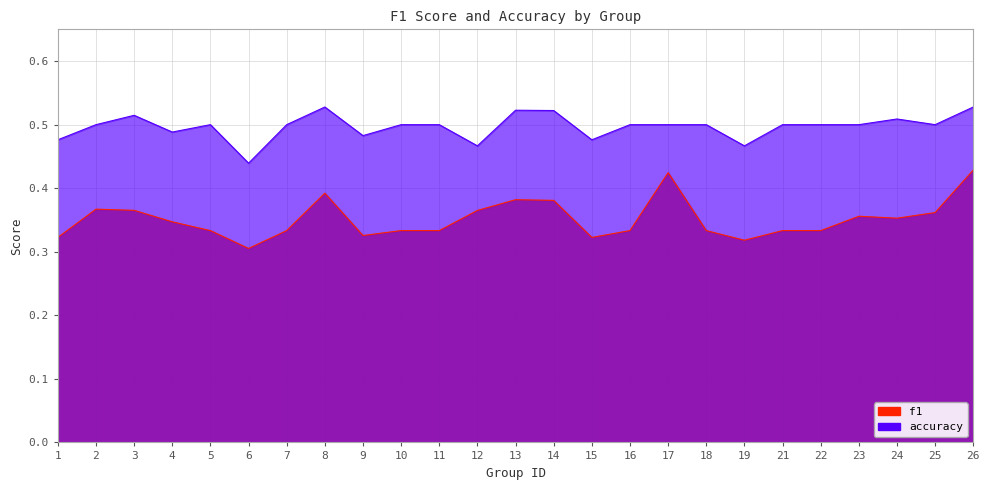

Rank the series by their maximum value, from lowest to highest.

f1, accuracy